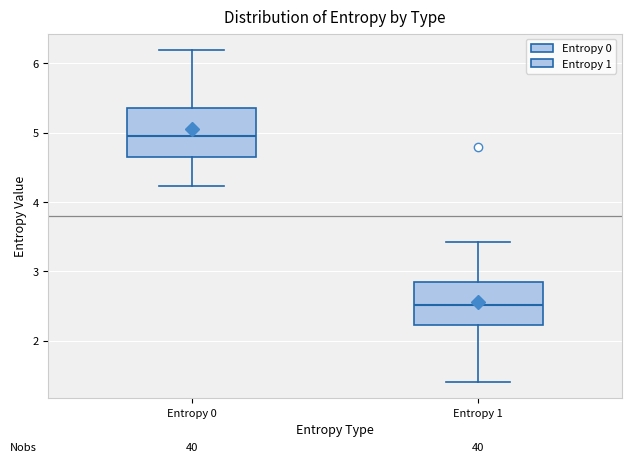

Which box's median line is the lowest?

Entropy 1